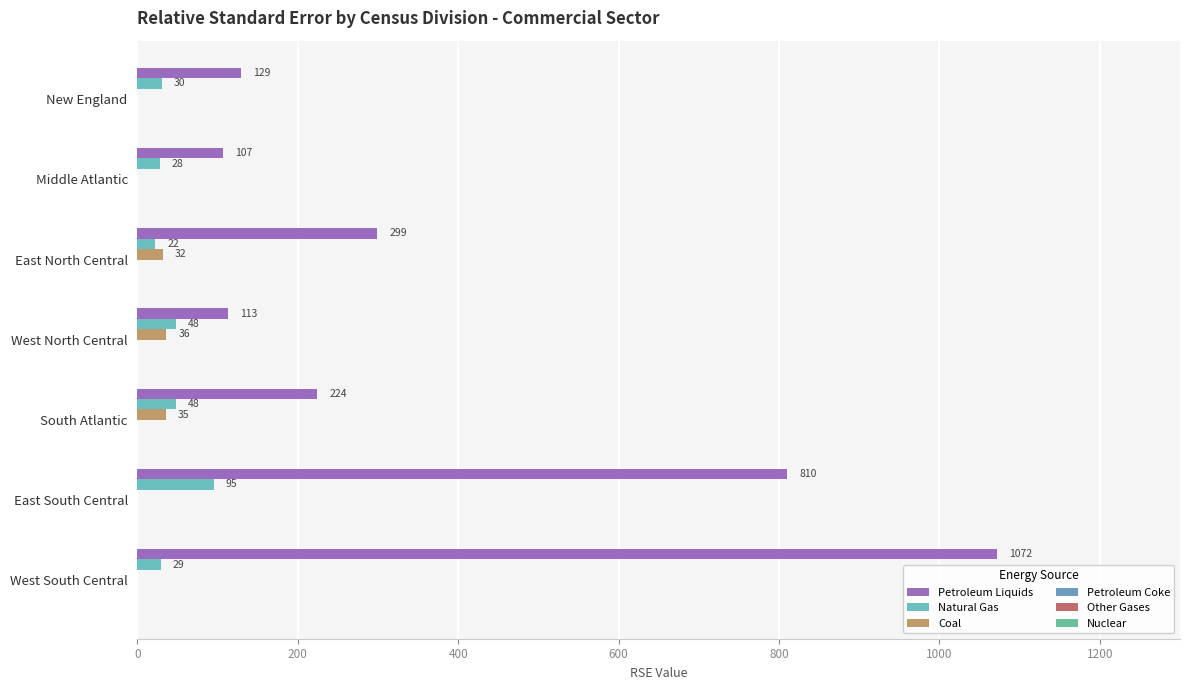

How many categories are shown in the chart?

7